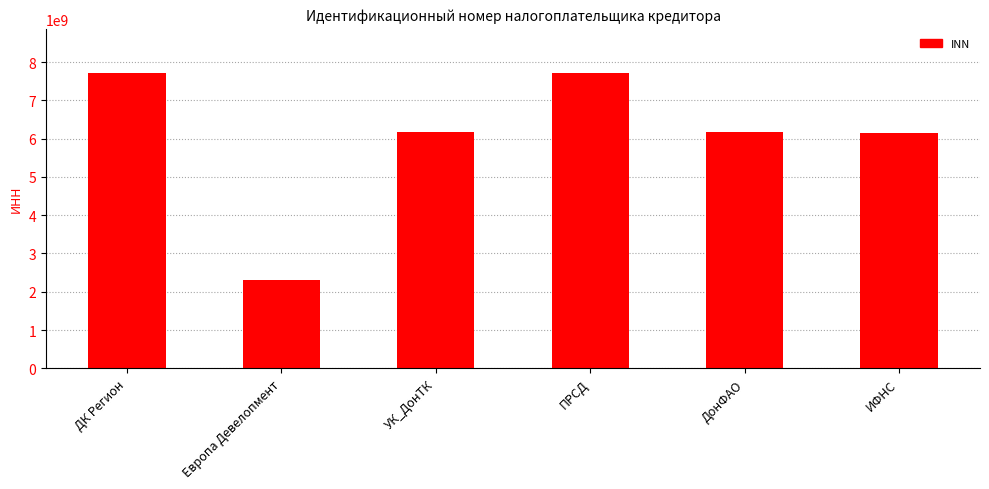

Where is the data nearest to the value 5010160485?

ИФНС